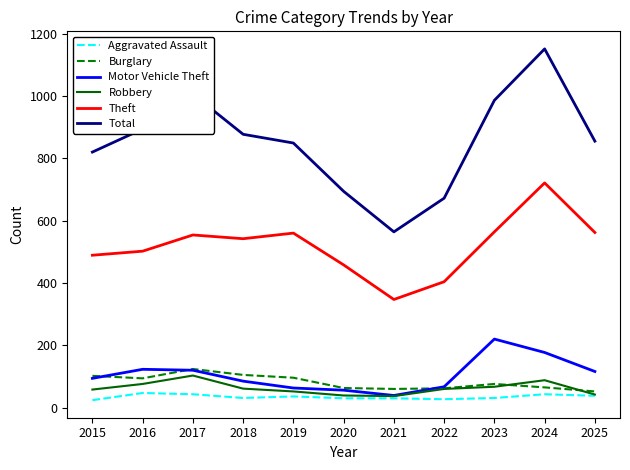

The value of Burglary at 2018 is 105. True or false?

True